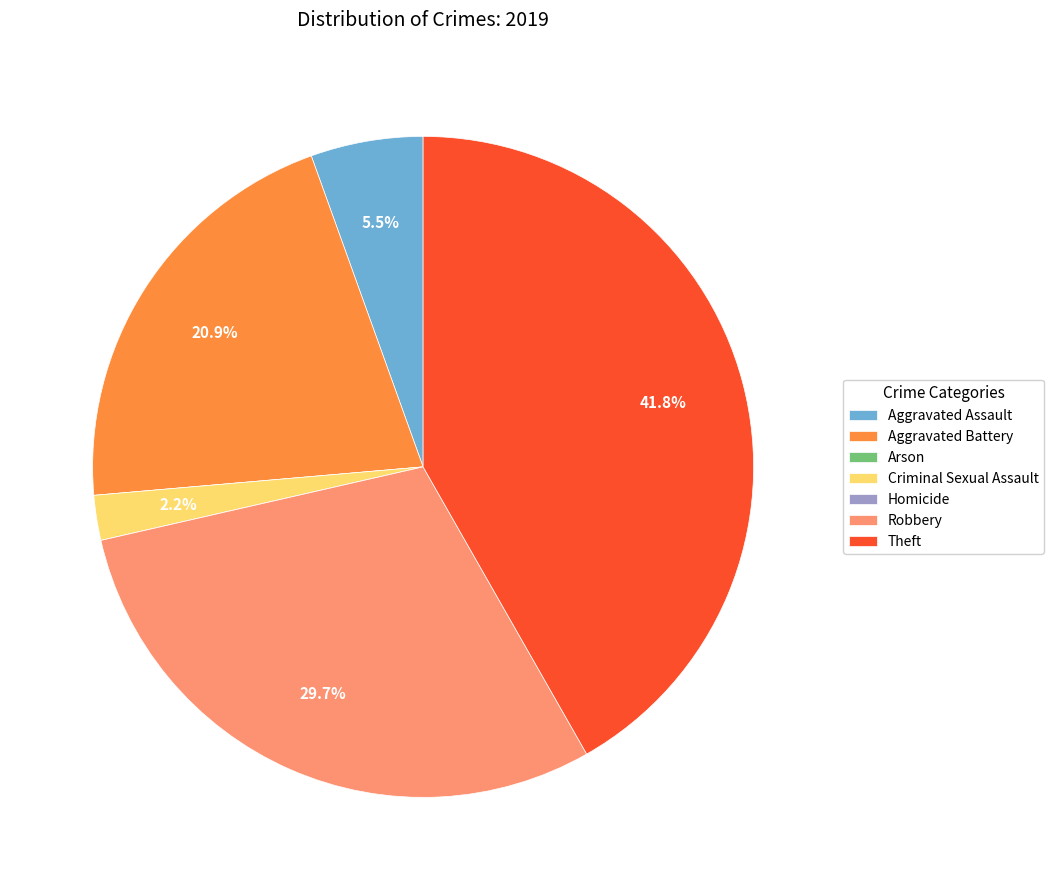

Which has a higher value, Aggravated Assault or Criminal Sexual Assault?

Aggravated Assault